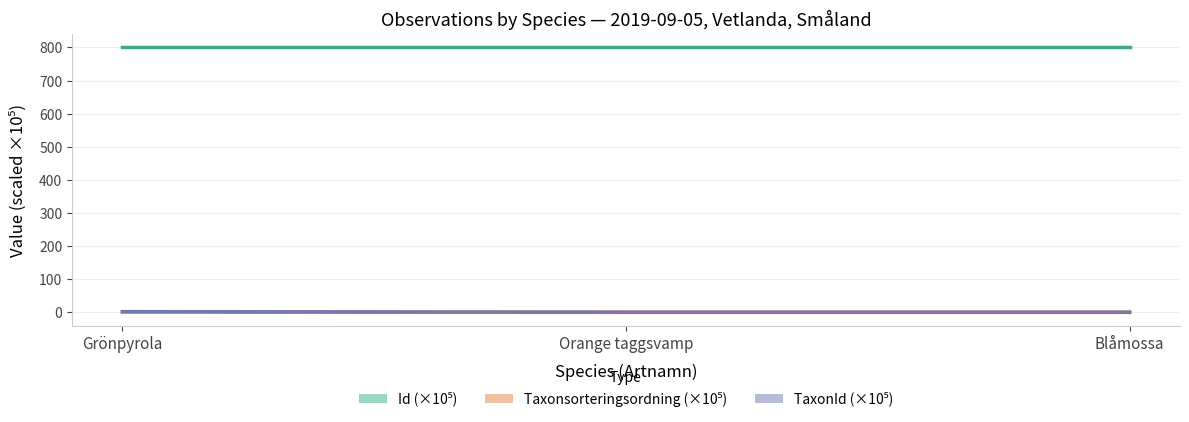

What is the minimum value for Taxonsorteringsordning (×10⁵)?

0.9